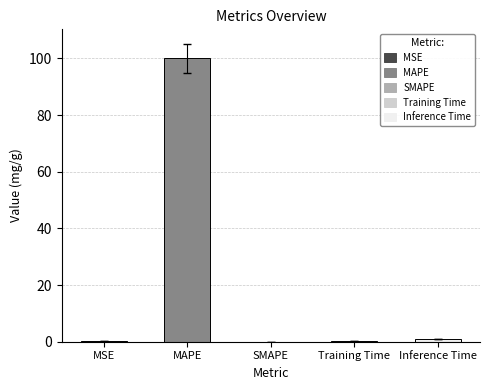

What is the sum of all values?

101.2